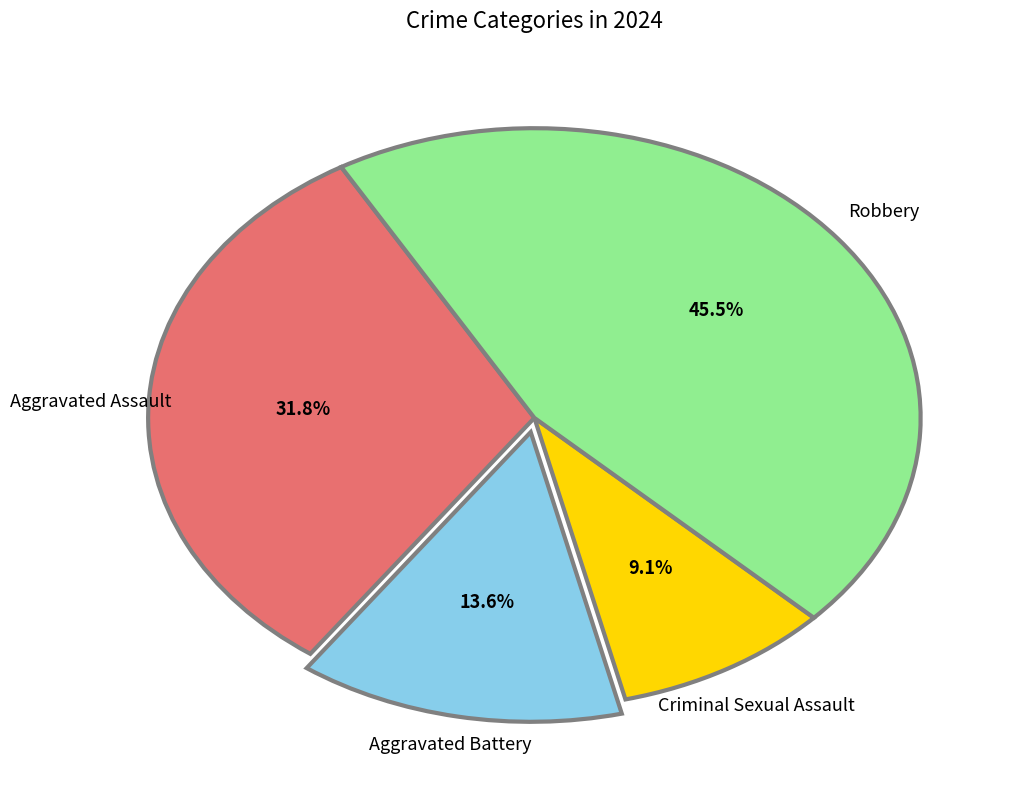

Is there a majority slice in this chart?

No